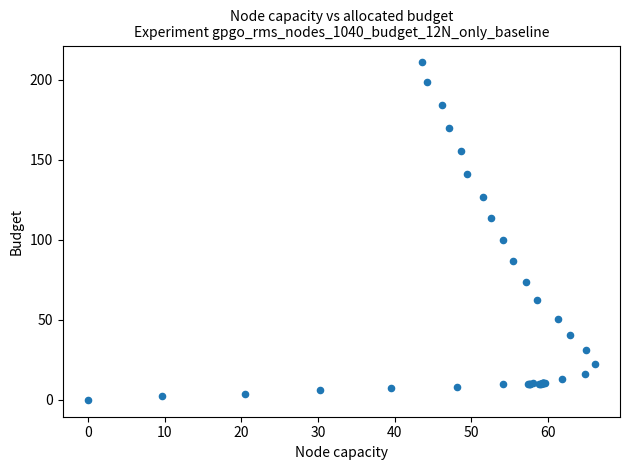

What Y value in the scatter plot is closest to 105?

100.1